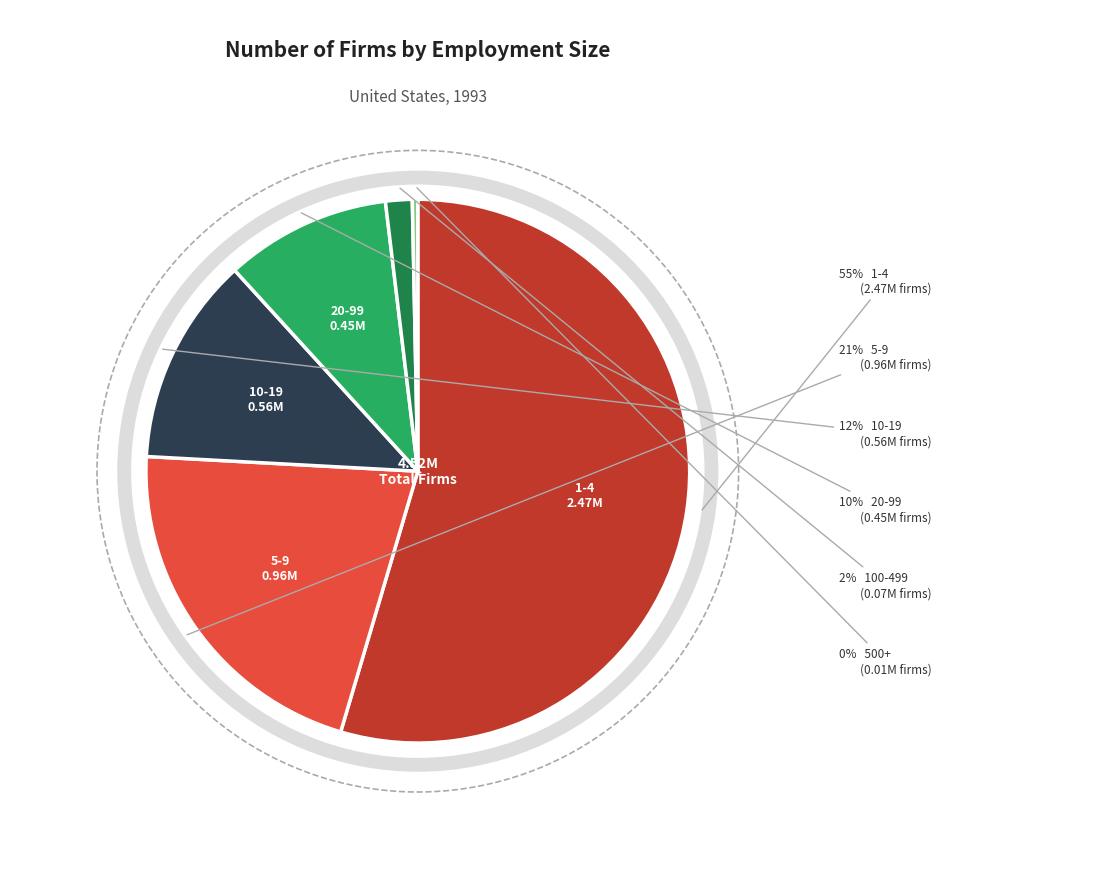

Count the number of slices in the pie.

6